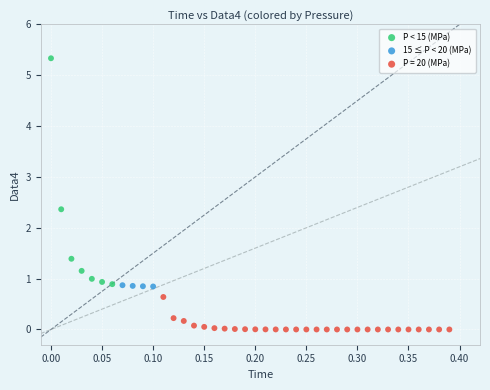

Which series contains the highest Y value?

P < 15 (MPa)